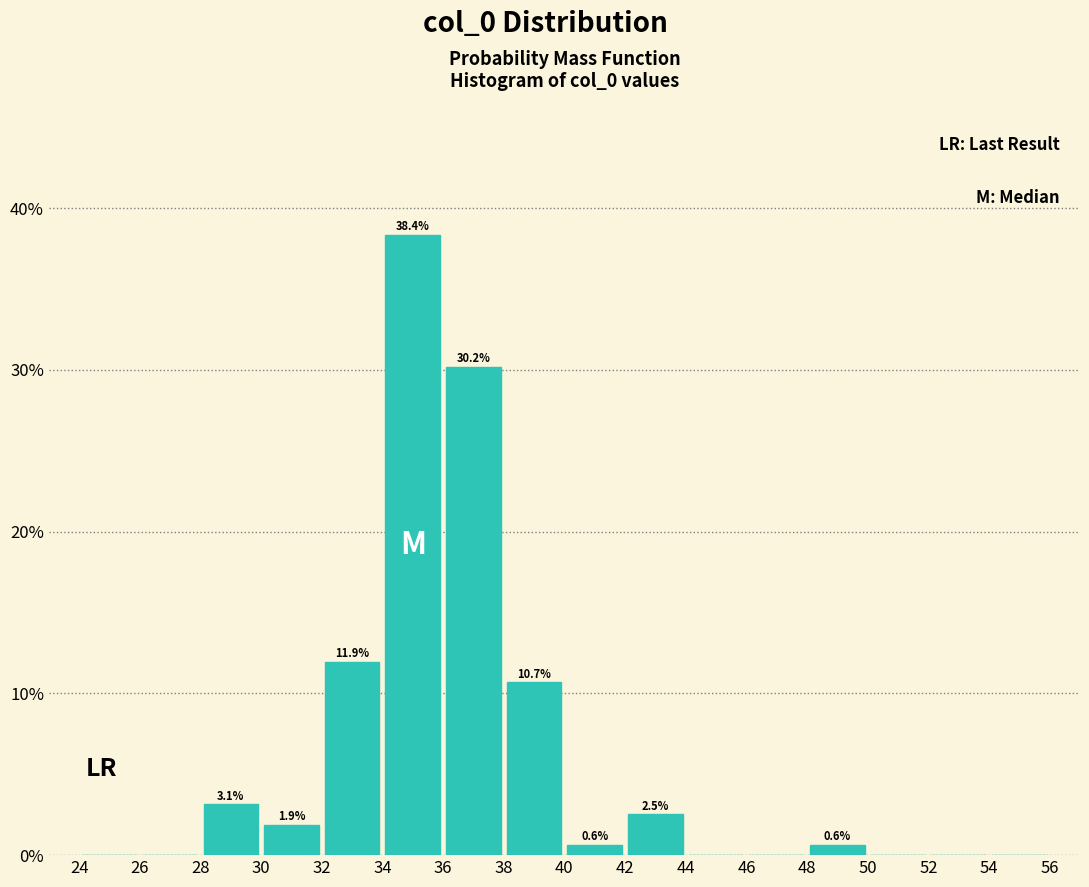

Over which range of the x-axis is the bar tallest?

34 to 36